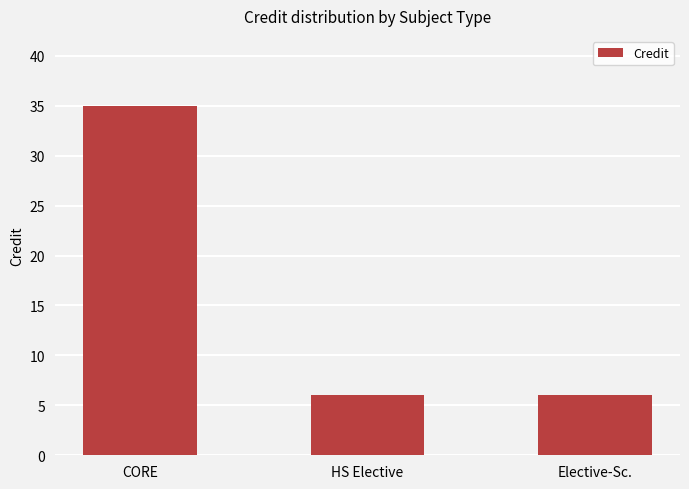

What is the sum of the values at Elective-Sc. and HS Elective?

12